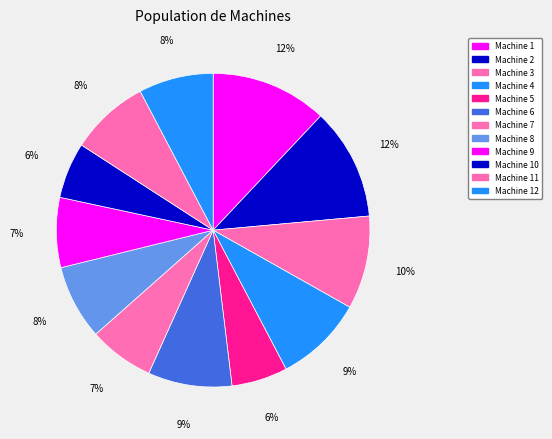

How many segments does this pie chart have?

12